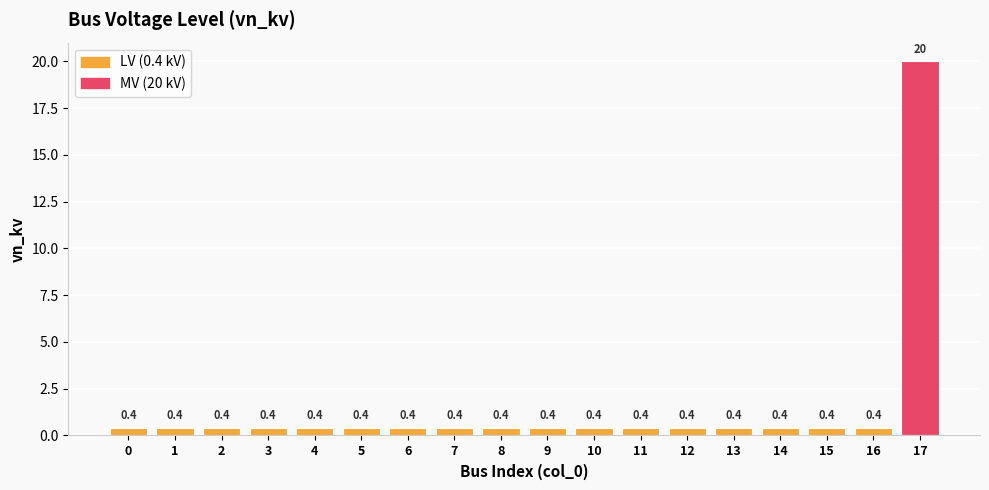

What is the sum of the values at 13 and 4?

0.8